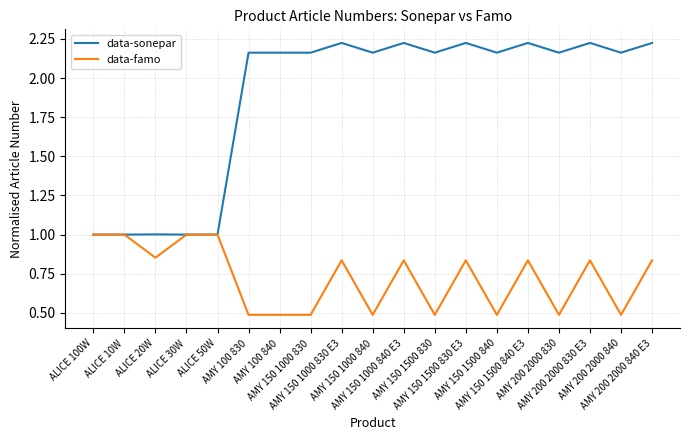

Which series has the largest range (max minus min)?

data-sonepar